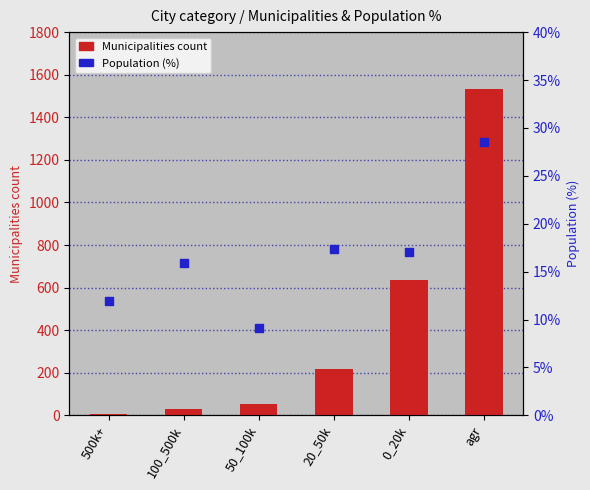

At how many categories does at least one series exceed 1458?

1